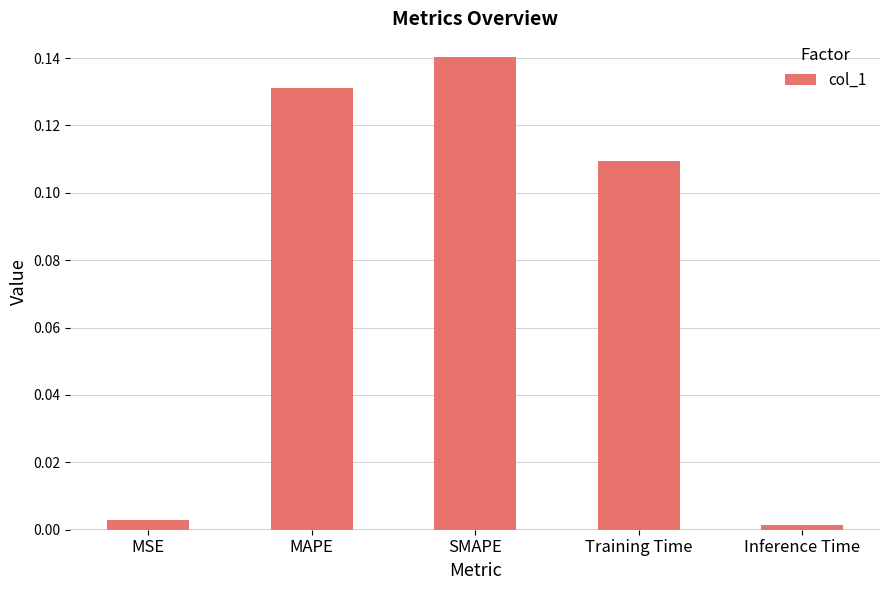

Rank the categories by value from highest to lowest.

SMAPE, MAPE, Training Time, MSE, Inference Time